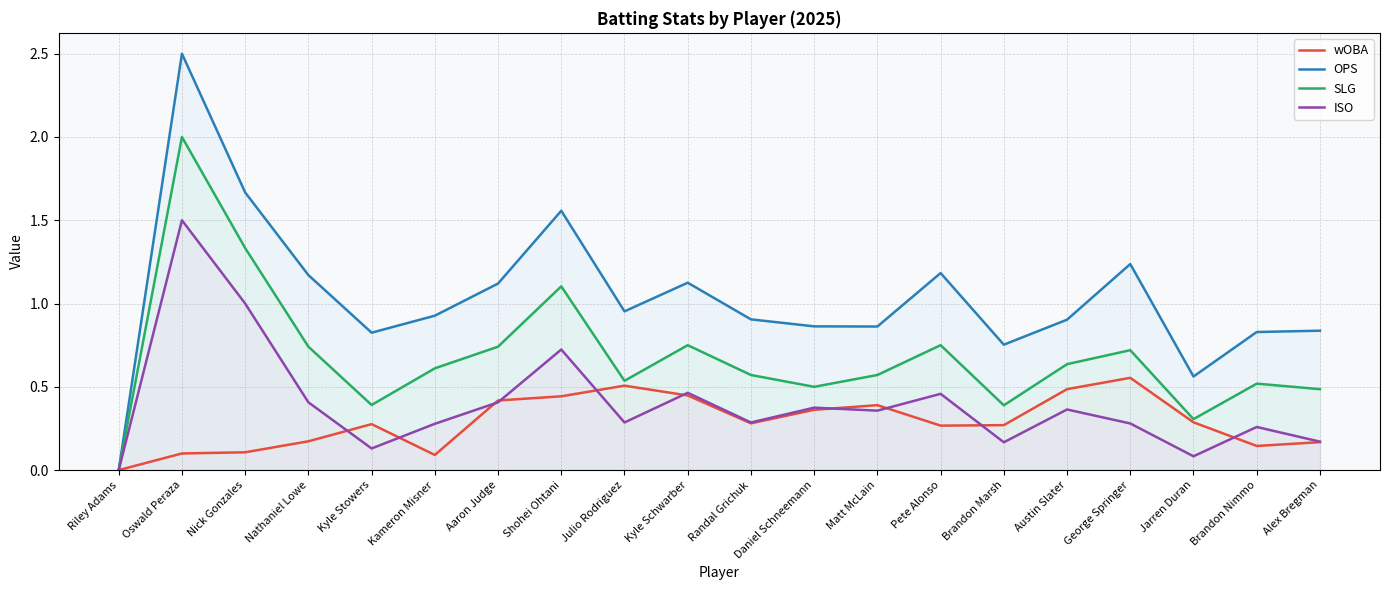

Which series has the largest total across all categories?

OPS